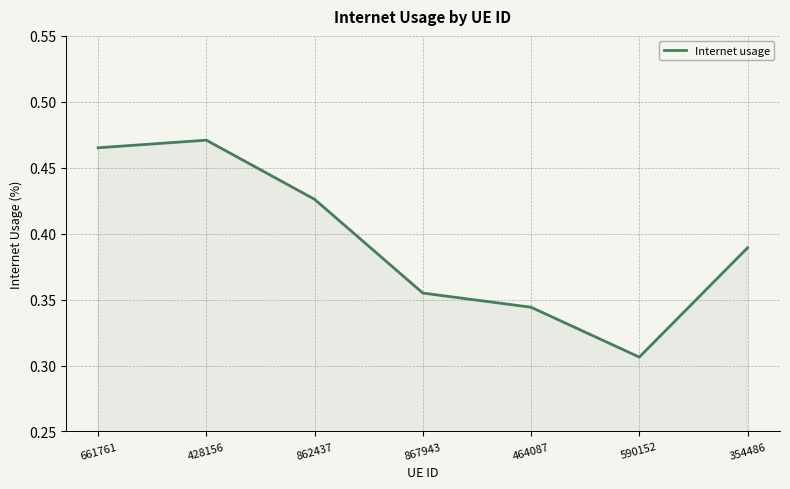

Between 428156 and 867943, which is larger?

428156